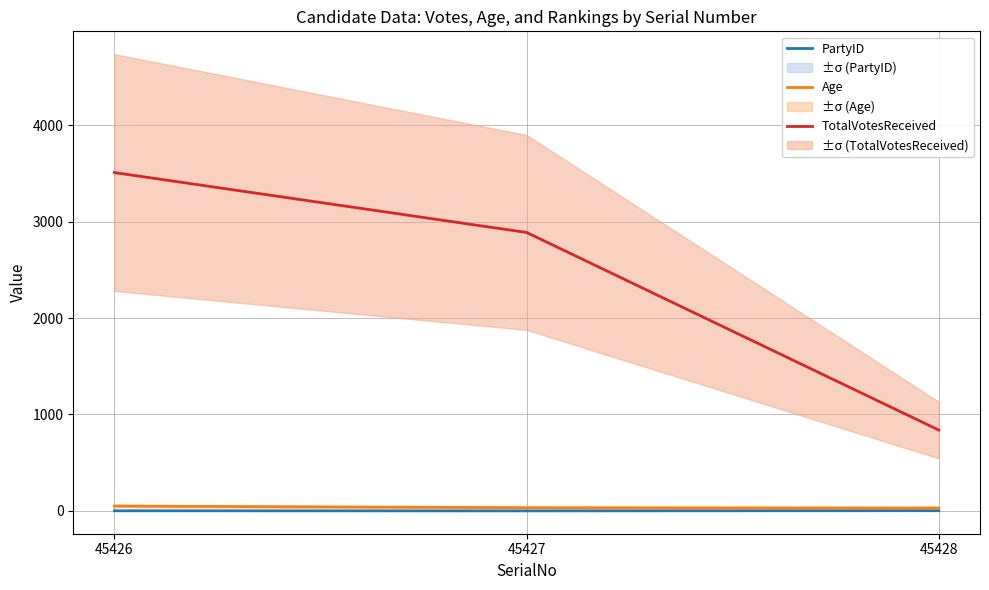

What are all the series names shown in the legend?

PartyID, Age, TotalVotesReceived